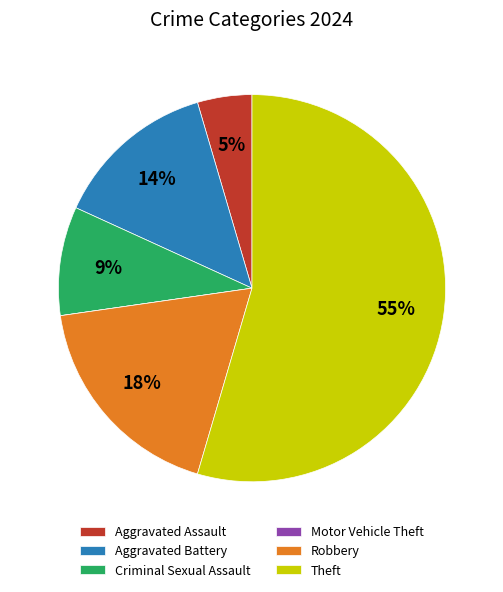

To the nearest percent, what portion does Aggravated Assault represent?

5%